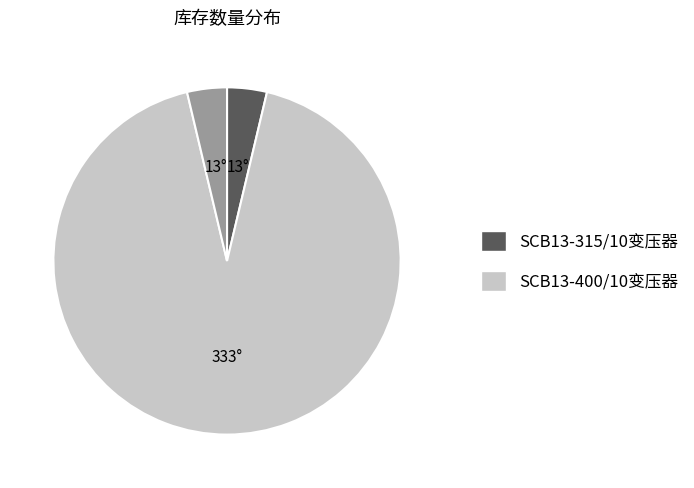

How many slices are in this pie chart?

3